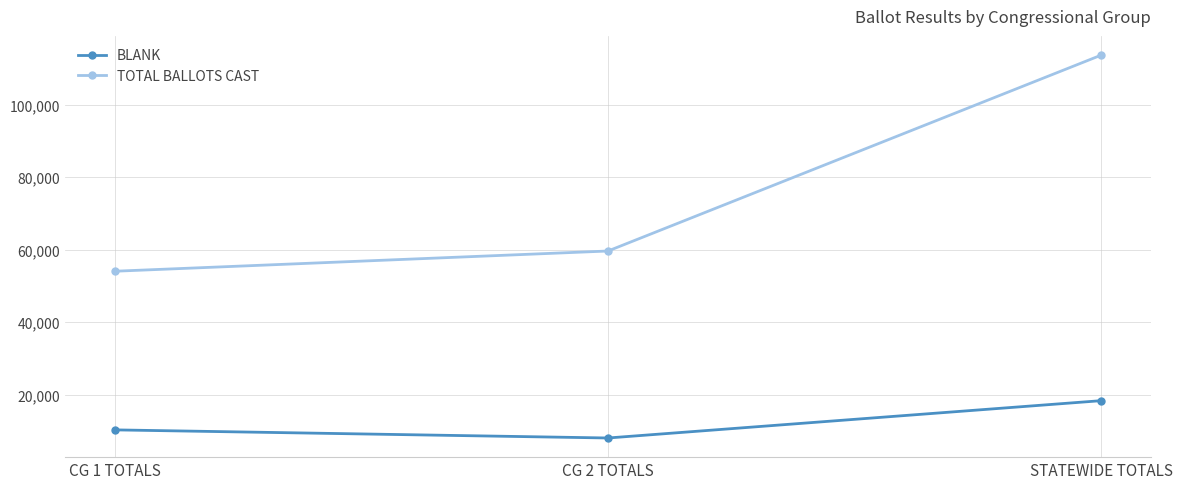

Reading left to right, transcribe all the data shown in this chart.

BLANK: CG 1 TOTALS=10304	CG 2 TOTALS=8064	STATEWIDE TOTALS=18368
TOTAL BALLOTS CAST: CG 1 TOTALS=54072	CG 2 TOTALS=59656	STATEWIDE TOTALS=113728